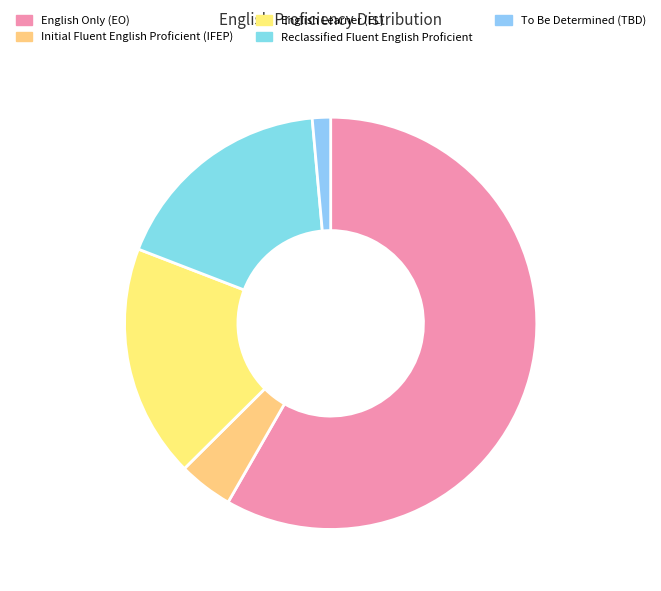

What is the majority slice?

English Only (EO)